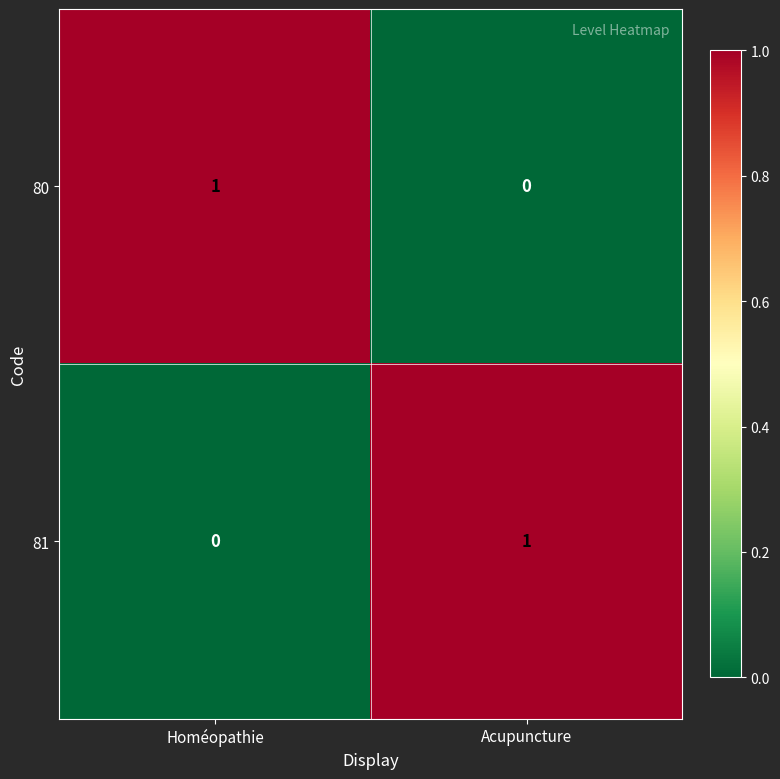

Where is 81 nearest to the value 0?

Homéopathie